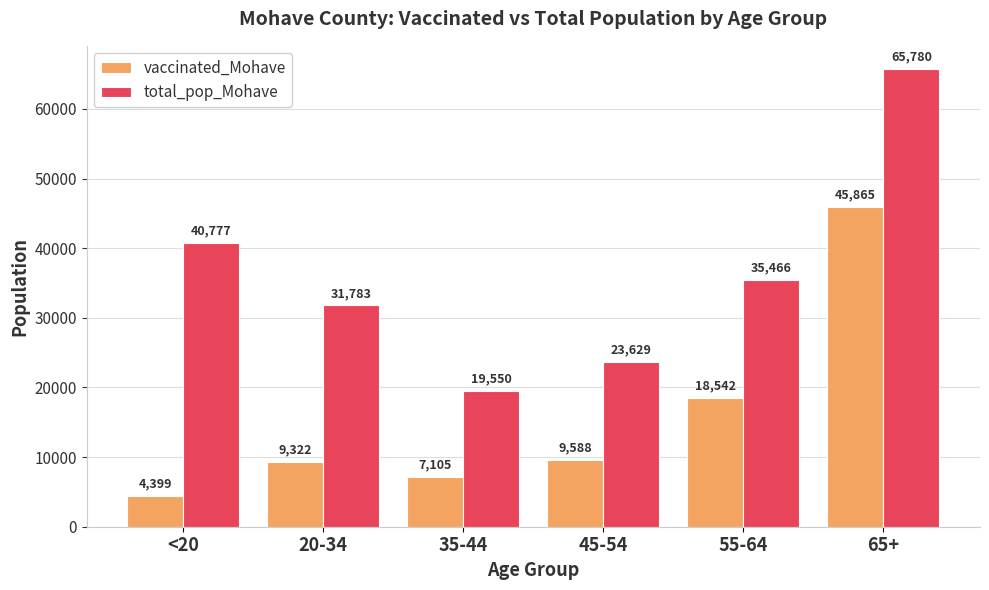

Reading left to right, extract all data points from this chart.

vaccinated_Mohave: 4399	9322	7105	9588	18542	45865
total_pop_Mohave: 40777	31783	19550	23629	35466	65780